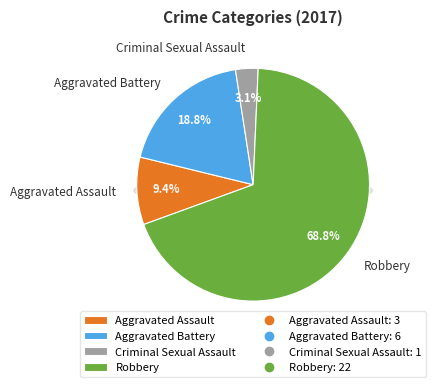

To the nearest percent, what is the difference between the largest and smallest slice percentages?

66%